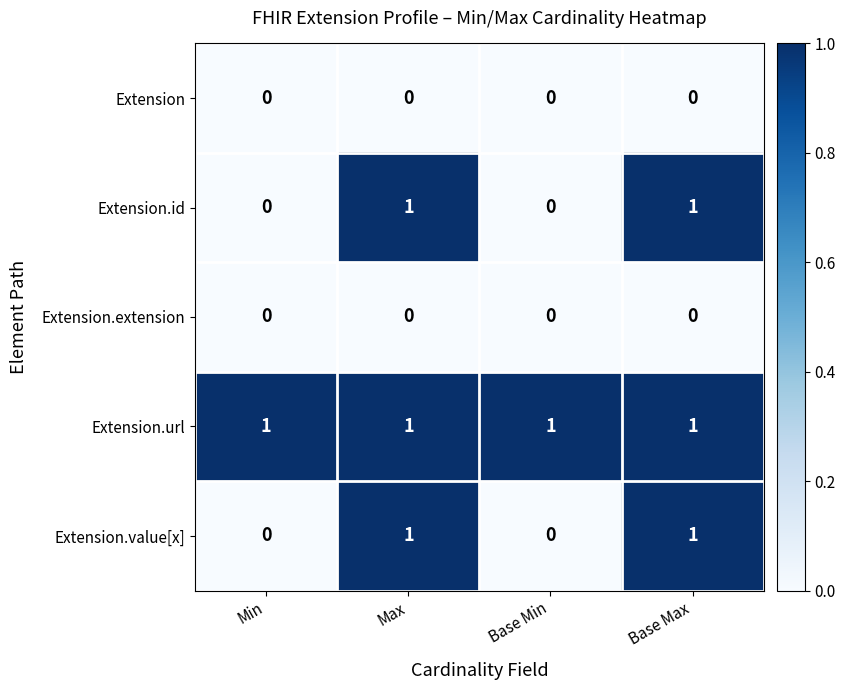

What is the sum of all Extension.url values?

4